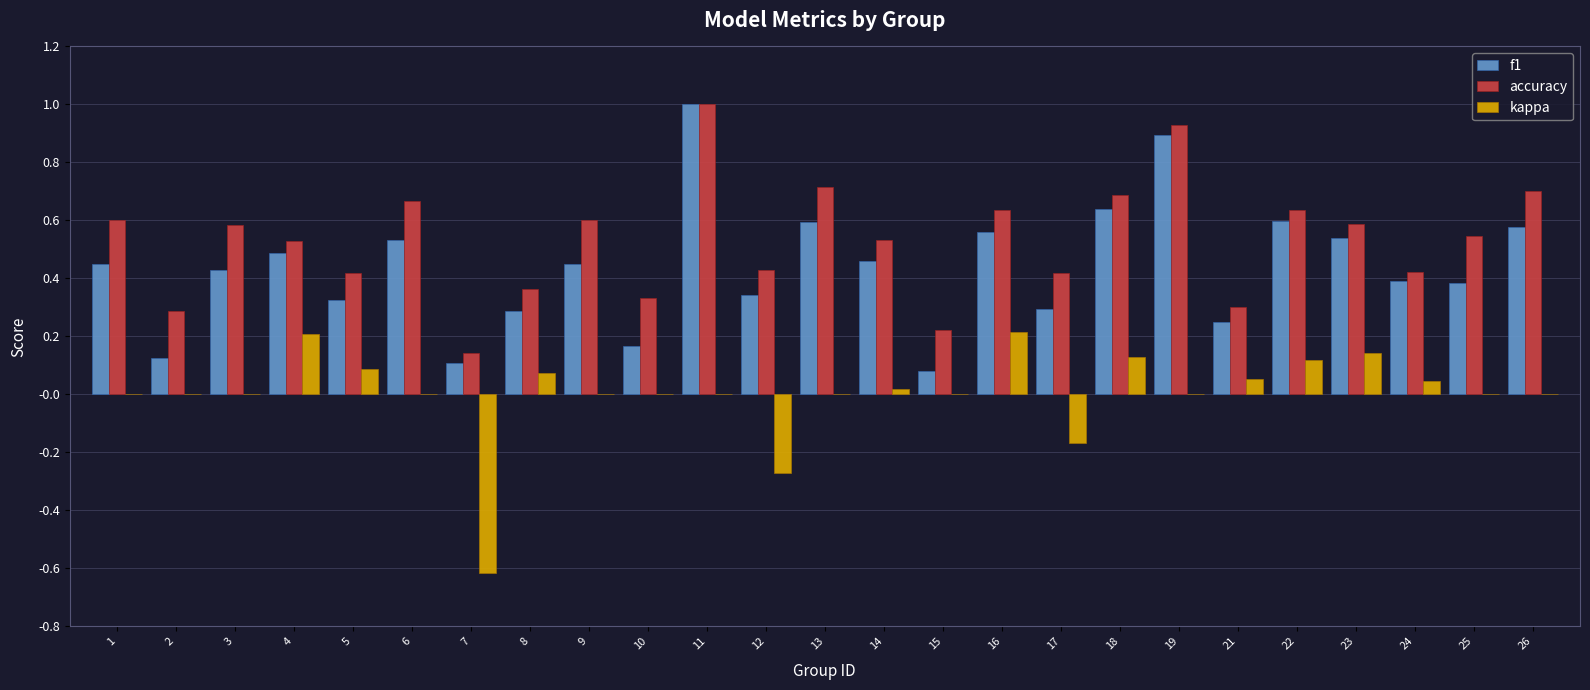

What is the sum of all f1 values?

11.0